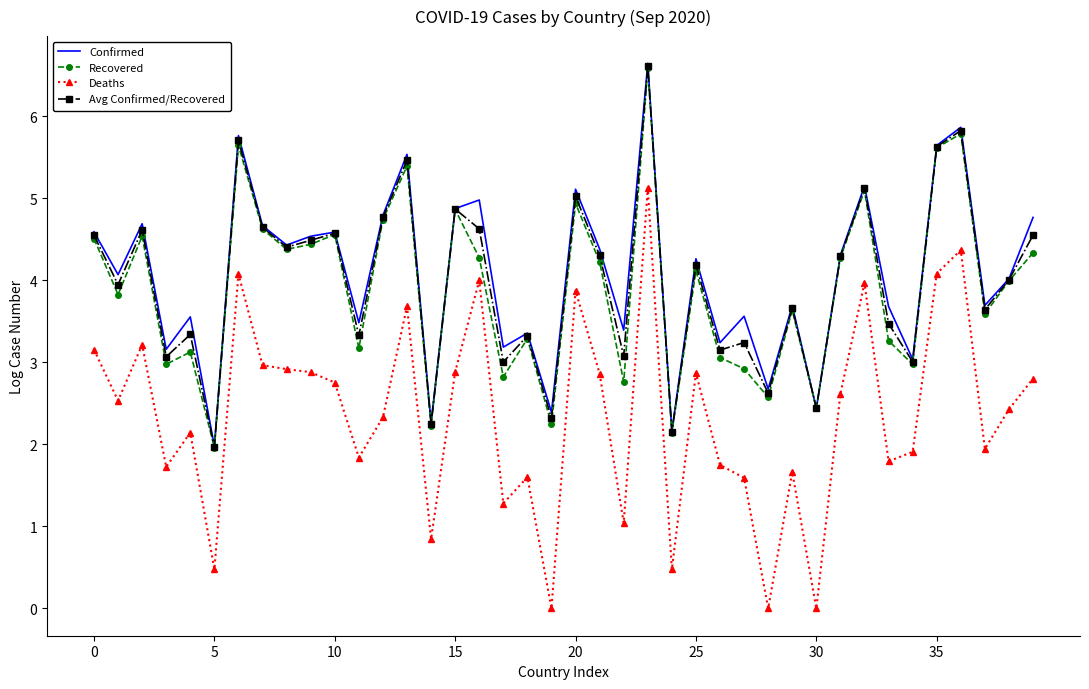

What is the maximum value for Confirmed?

6.6